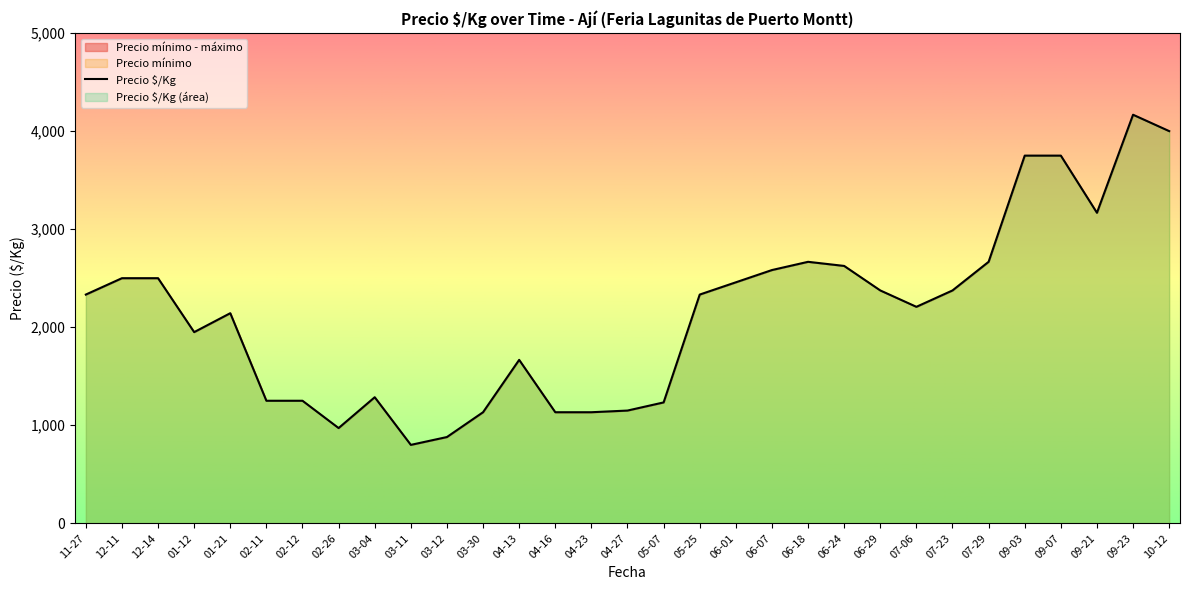

At how many categories does at least one series exceed 2943?

6